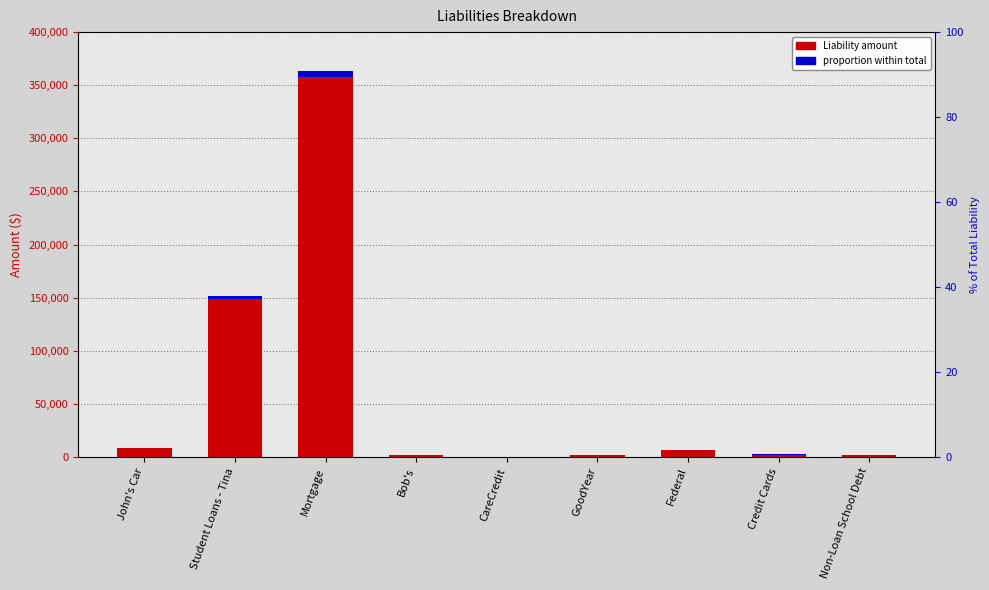

Does the chart contain stacked bars?

No